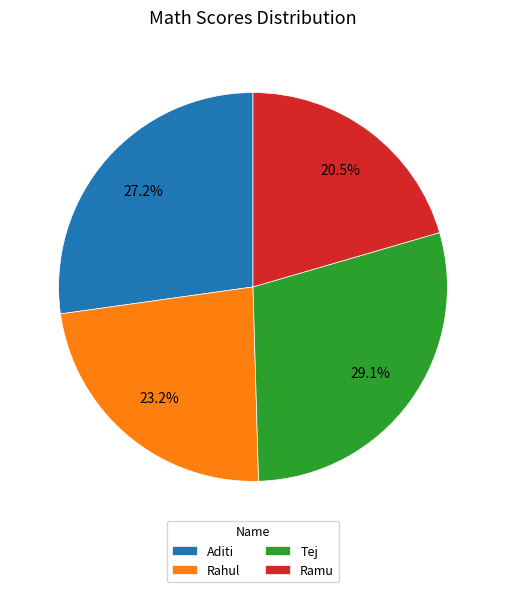

To the nearest percent, what is the difference between the largest and smallest slice percentages?

9%